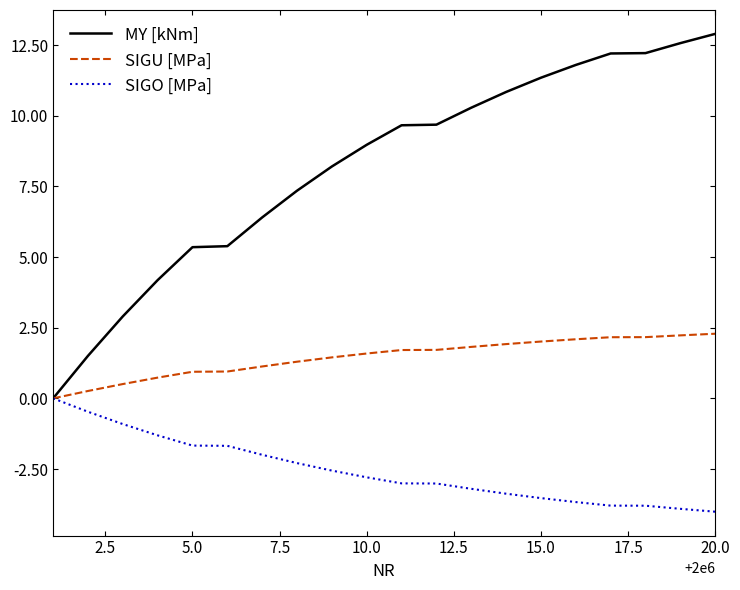

Which series has the largest total across all categories?

MY [kNm]